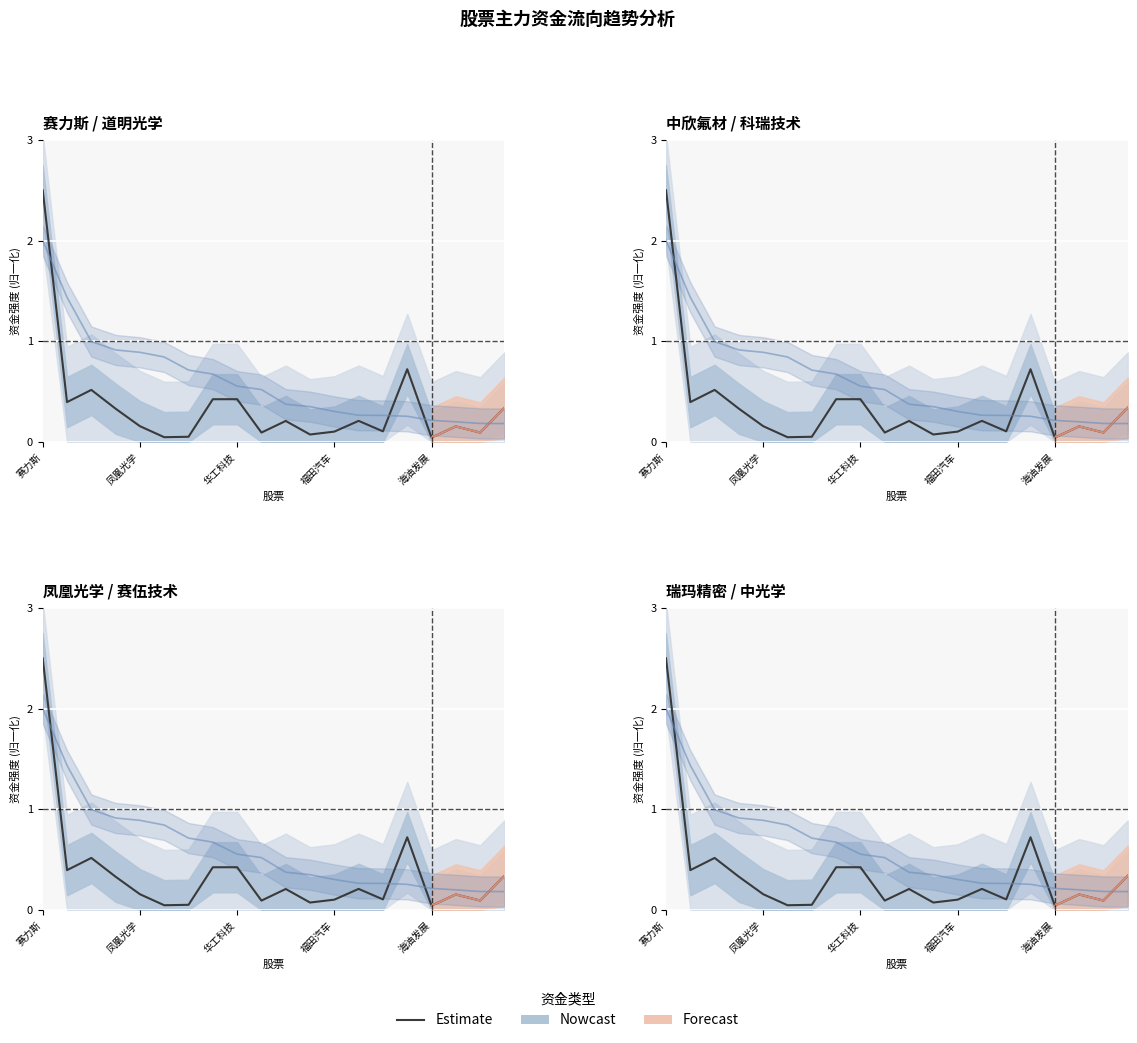

What is the approximate value of Nowcast at 15?

0.3